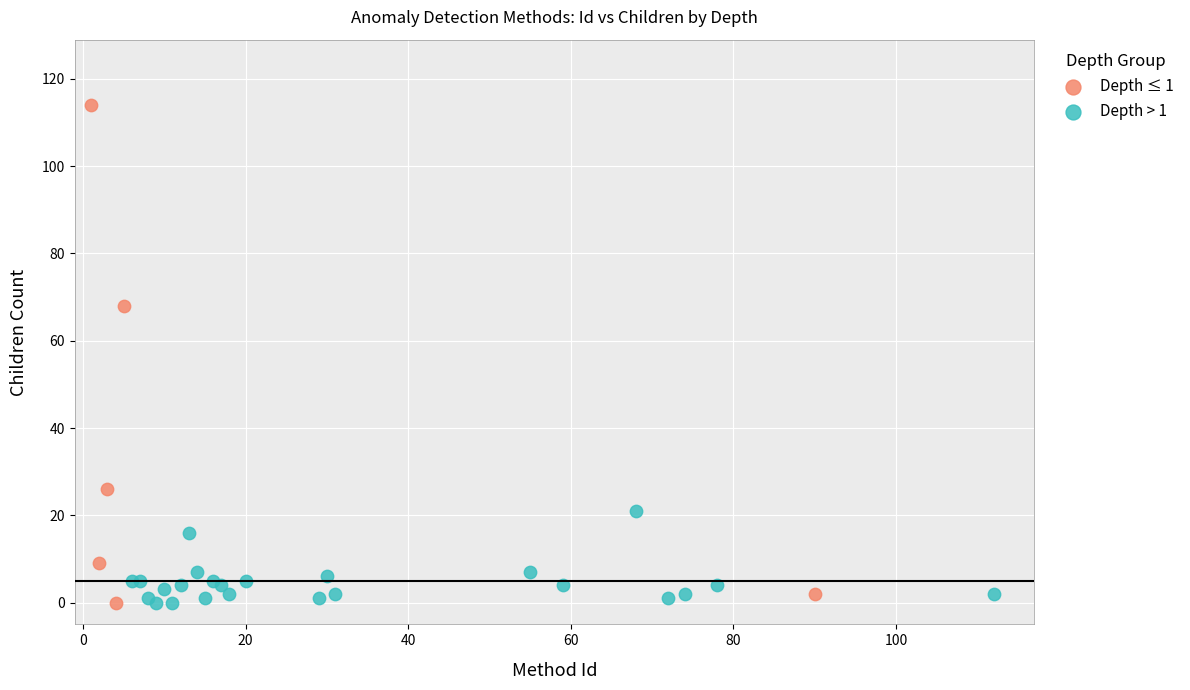

Which series has the largest Y range (max minus min)?

Depth ≤ 1